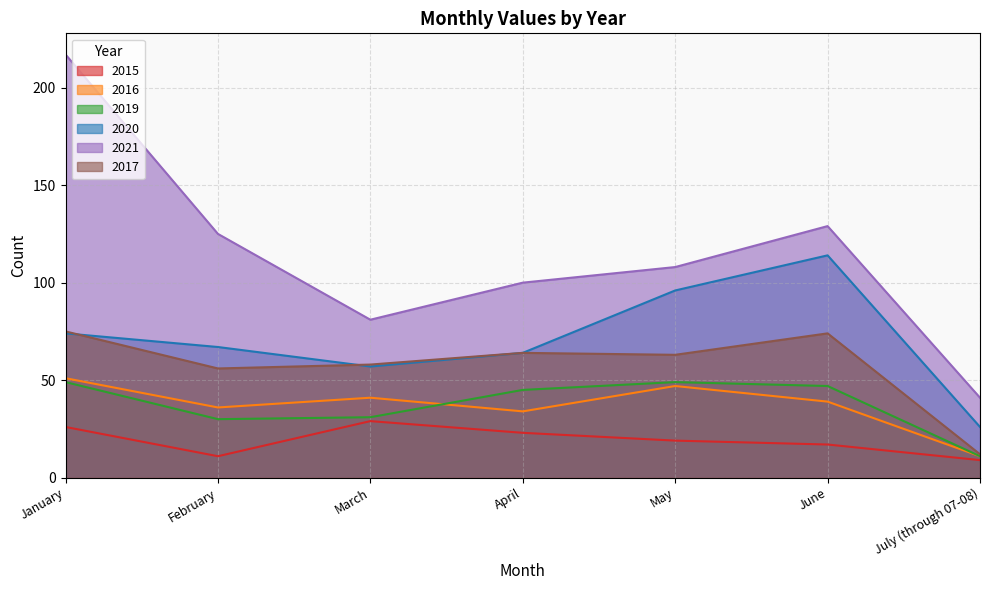

Count the number of data series in this chart.

6